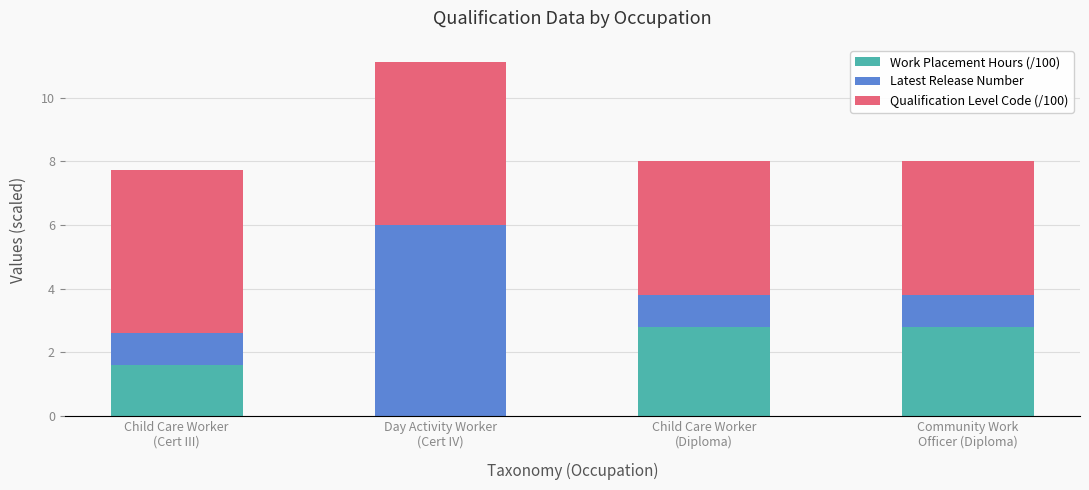

What is the sum of all Work Placement Hours (/100) values?

7.2